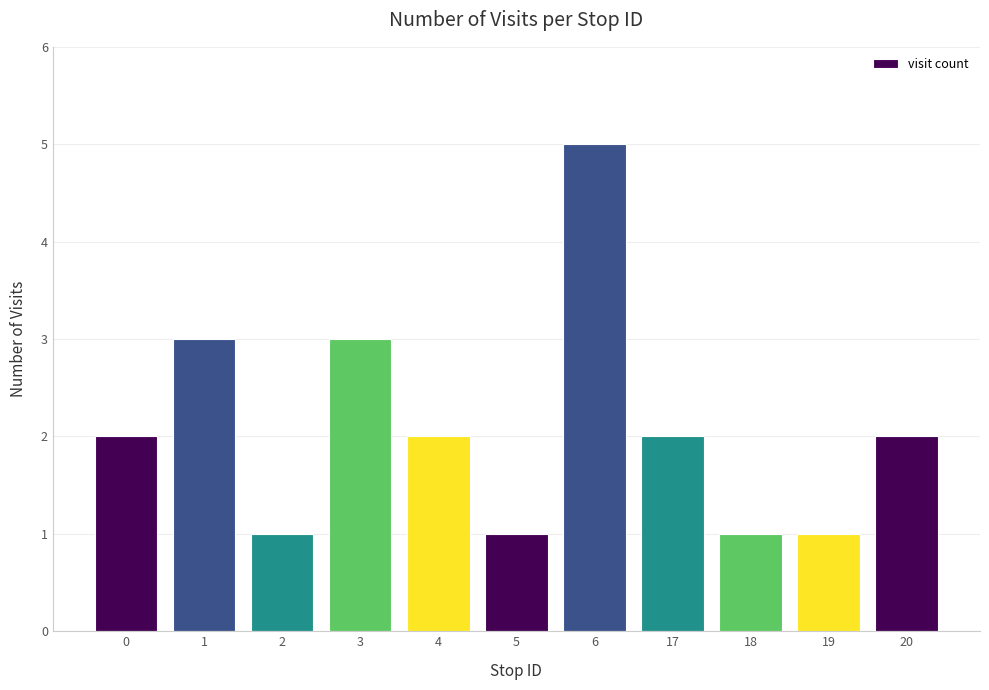

True or false: the data shows 2 at 0.

True